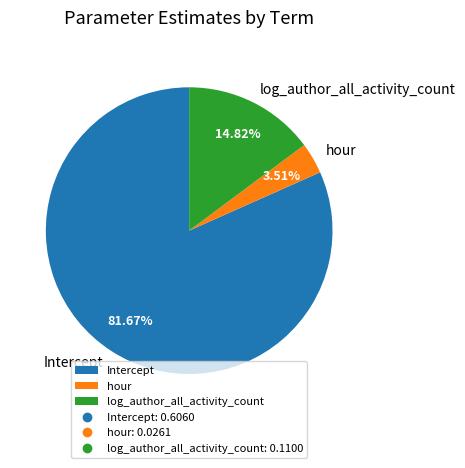

Count the number of slices in the pie.

3